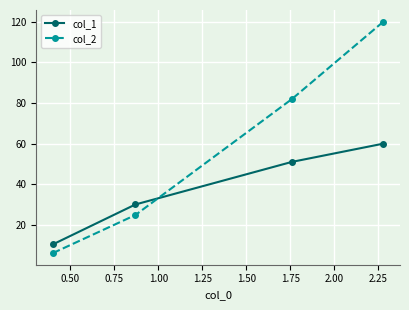

How many times do col_1 and col_2 cross each other?

1